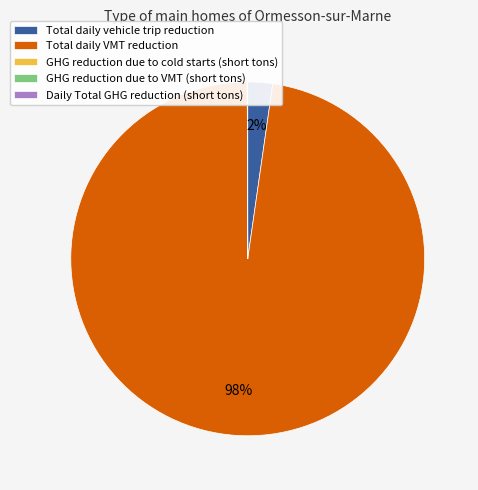

To the nearest percent, what is the difference between the largest and smallest slice percentages?

98%